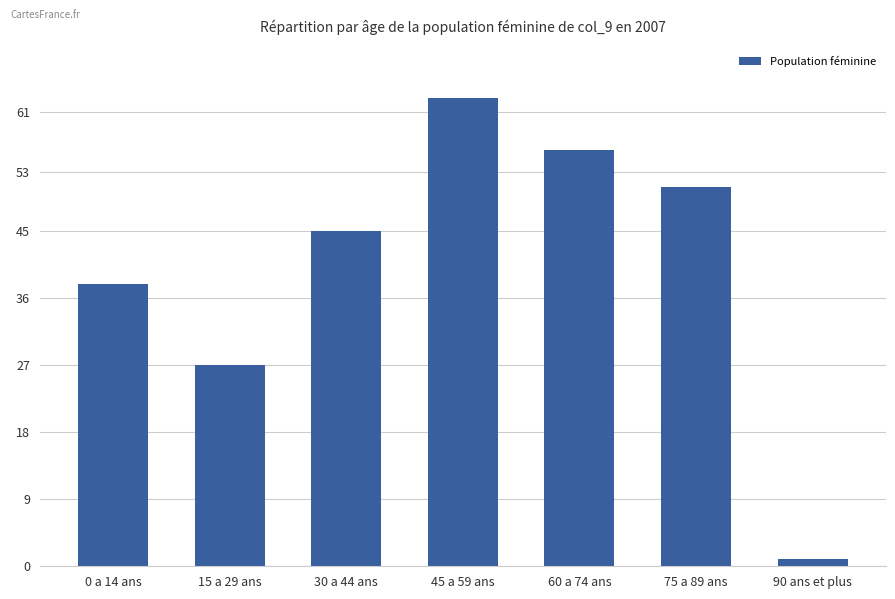

What is the smallest value displayed?

1